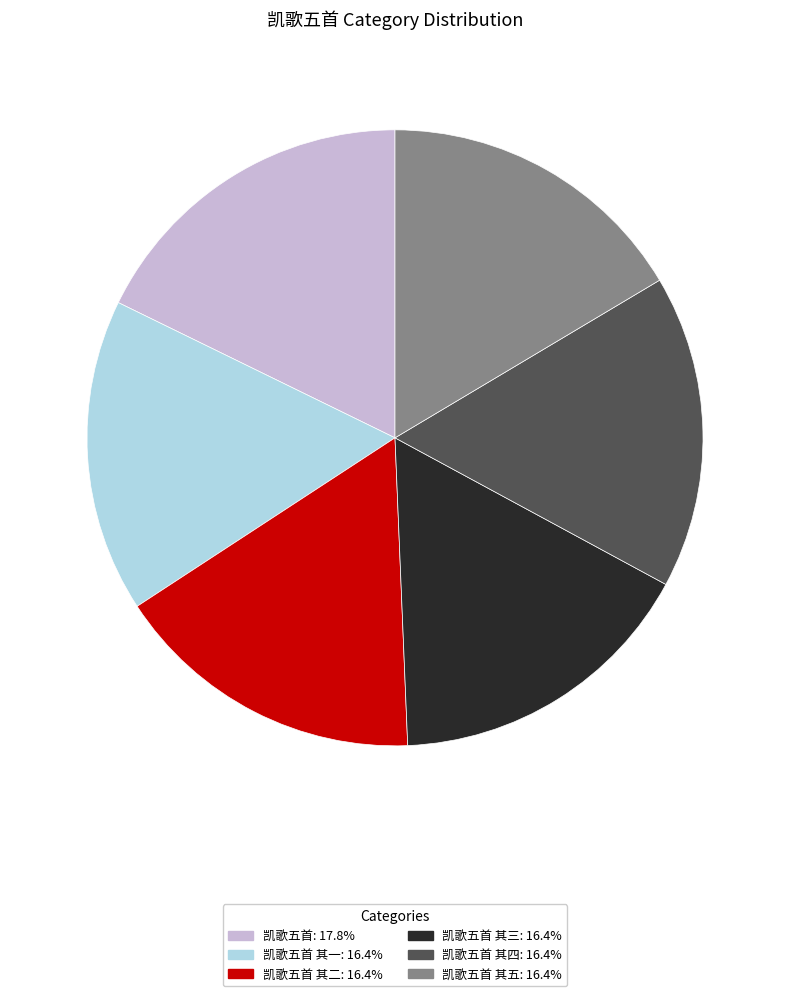

Is there any slice that represents more than half of the pie?

No